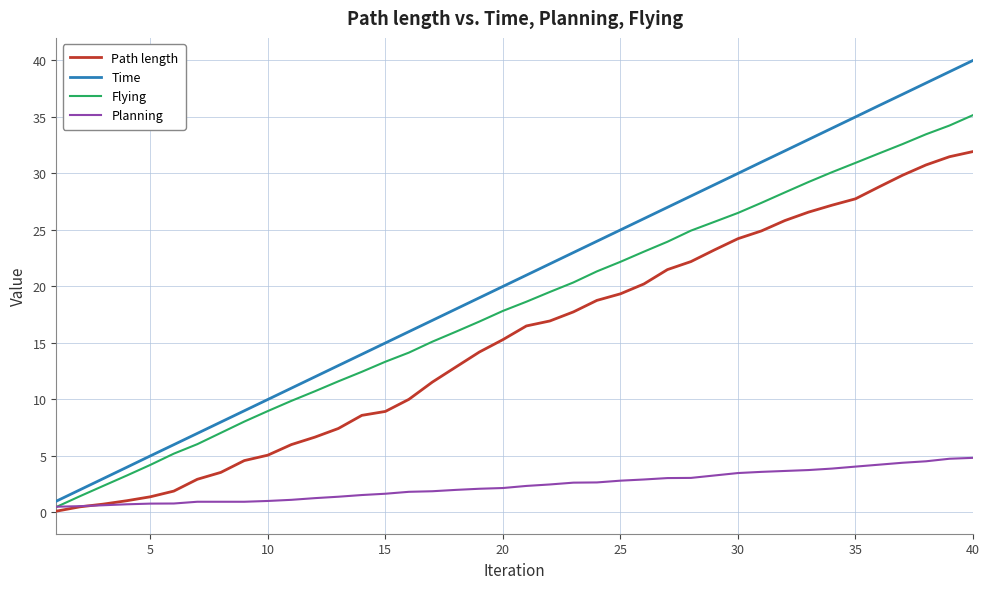

Does the chart display data point markers on the line(s)?

No